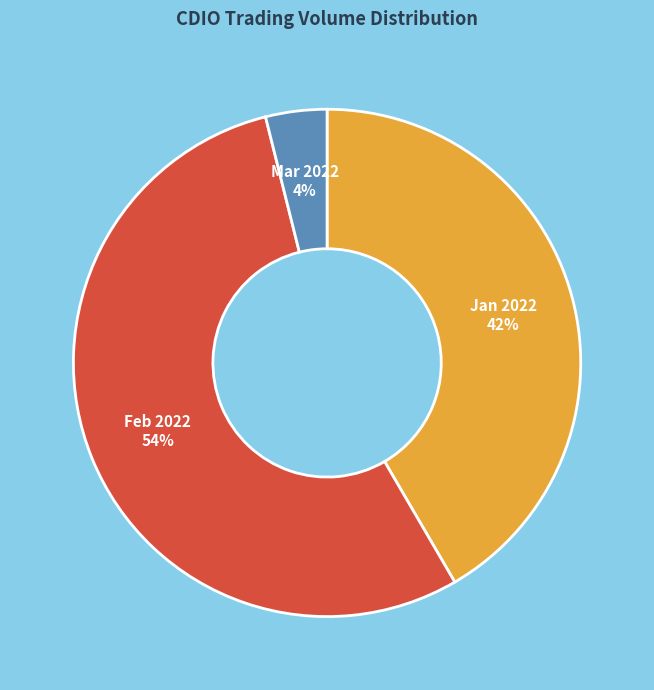

Approximately how many times larger is the value at Feb 2022 compared to Jan 2022?

1.3